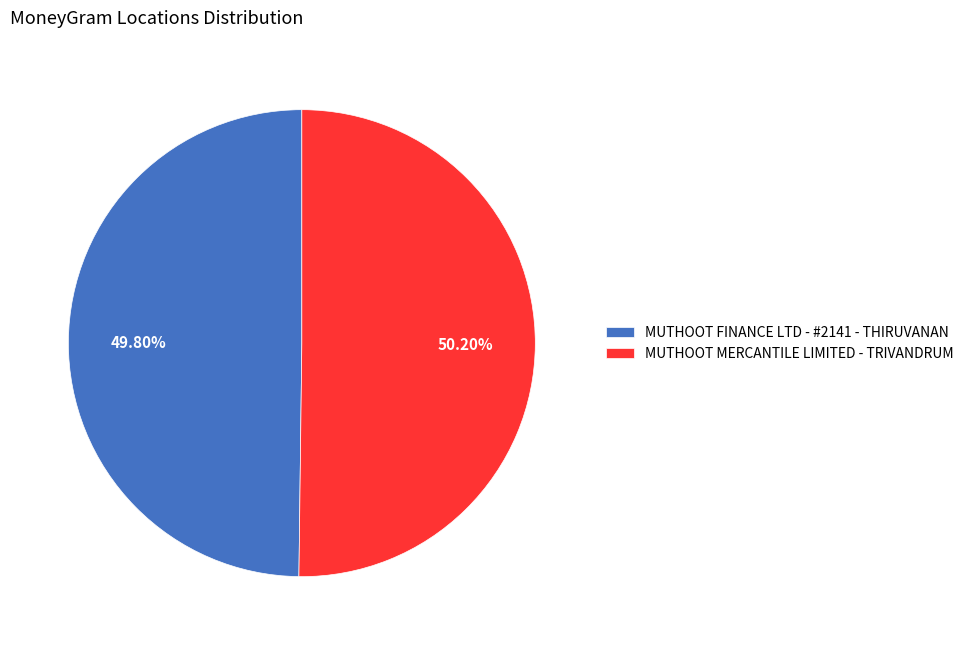

How many slices are in this pie chart?

2